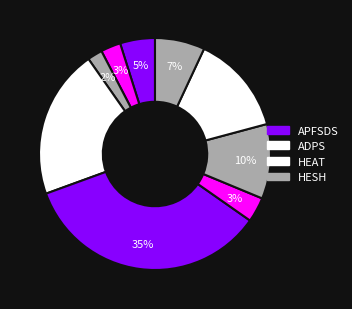

How many slices are in this pie chart?

9